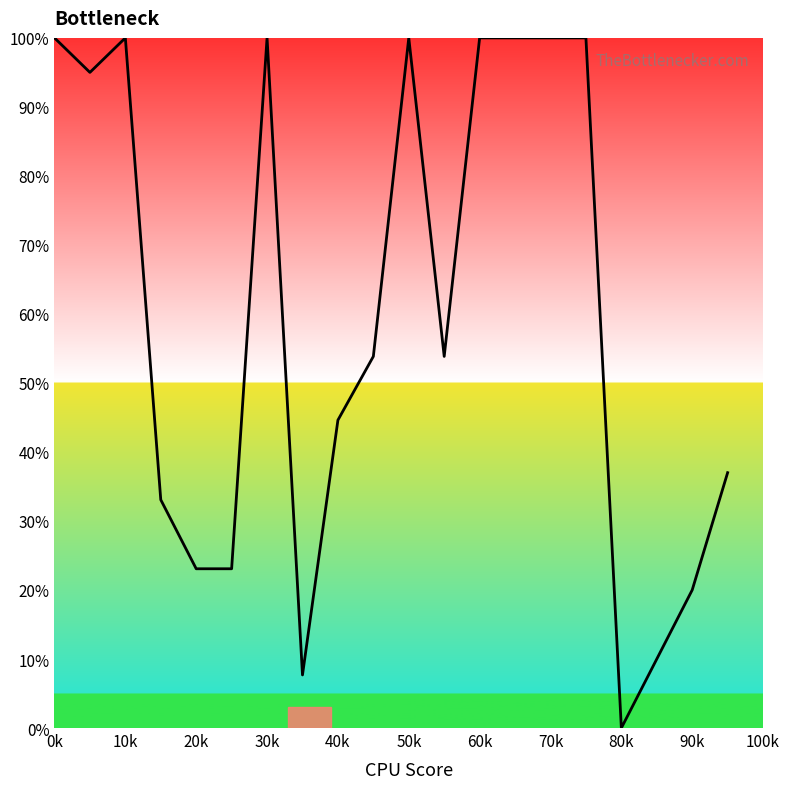

What is the maximum value shown in the chart?

100.0